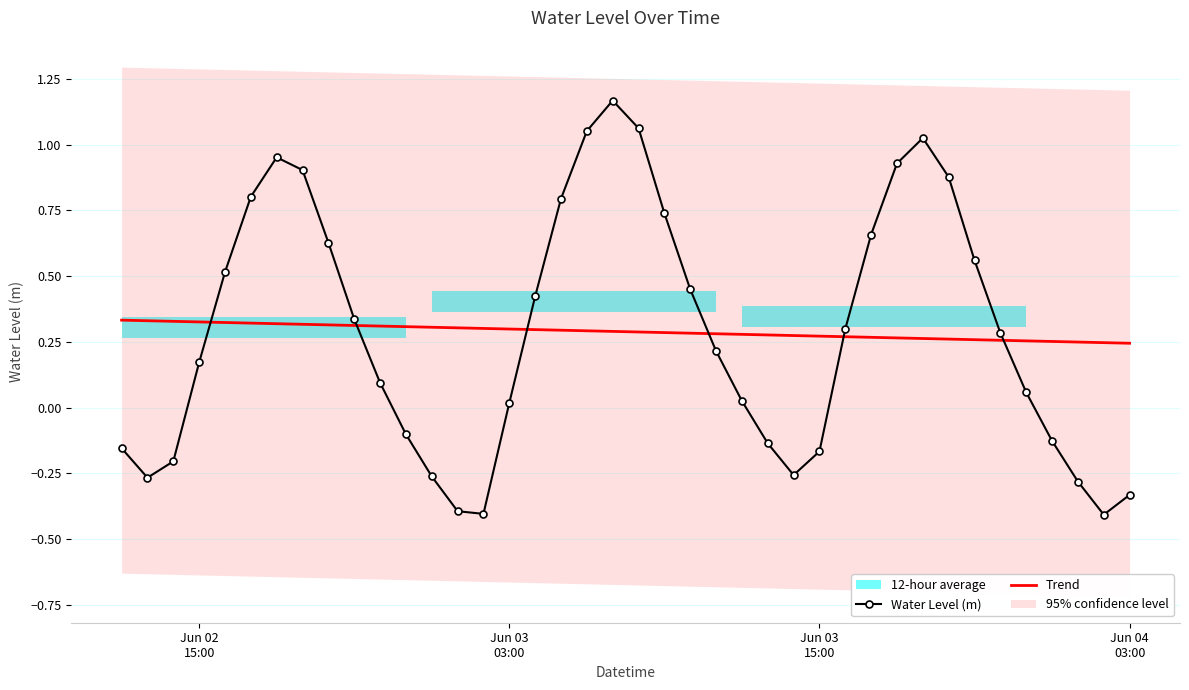

True or false: Water Level (m) has more than 2 points higher than both neighbors.

True